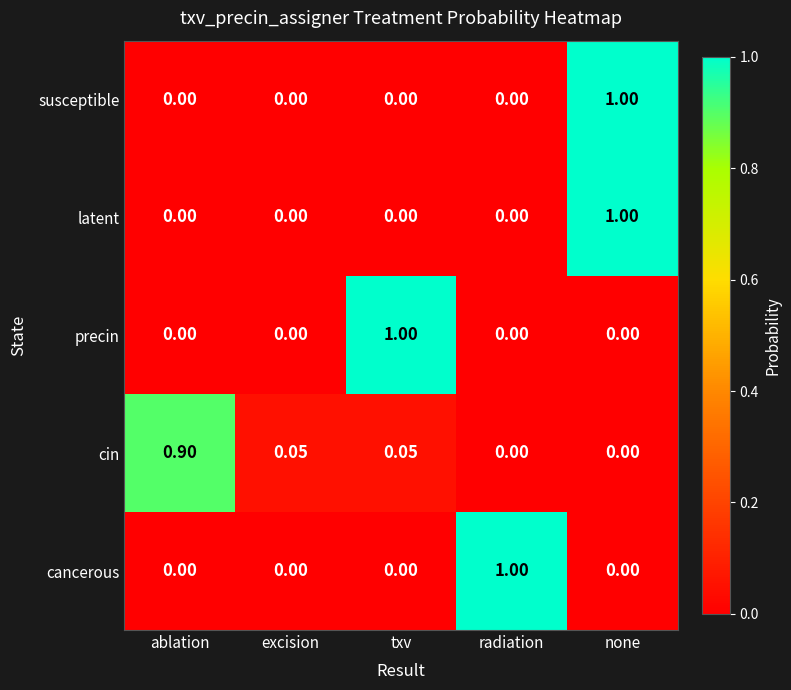

At which category is the sum across all series the highest?

none